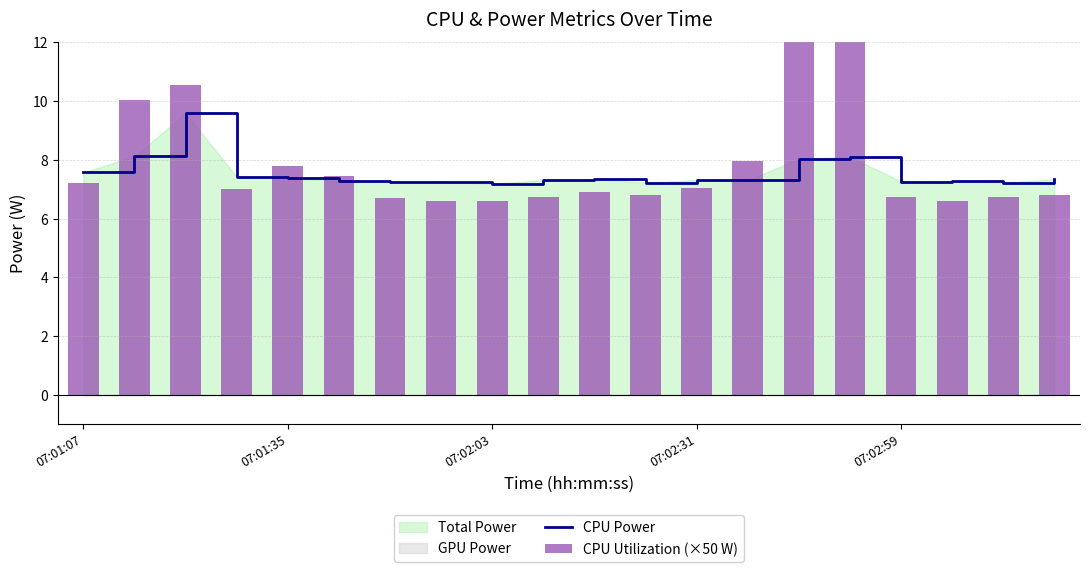

The CPU Power series shows 7.4 at 07:01:35. True or false?

True